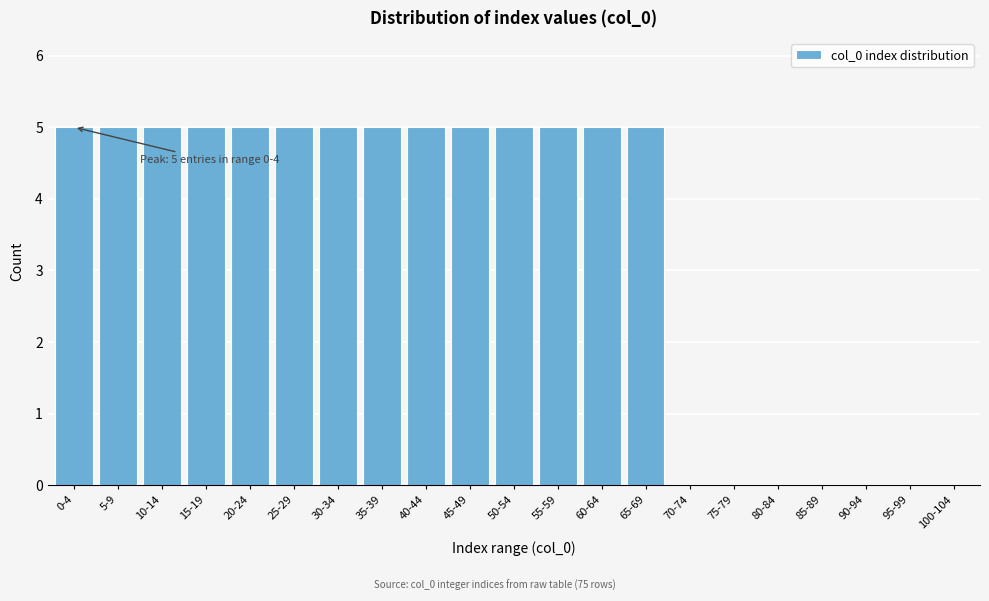

Reading left to right, transcribe all the data shown in this chart.

0-4=5	5-9=5	10-14=5	15-19=5	20-24=5	25-29=5	30-34=5	35-39=5	40-44=5	45-49=5	50-54=5	55-59=5	60-64=5	65-69=5	70-74=0	75-79=0	80-84=0	85-89=0	90-94=0	95-99=0	100-104=0